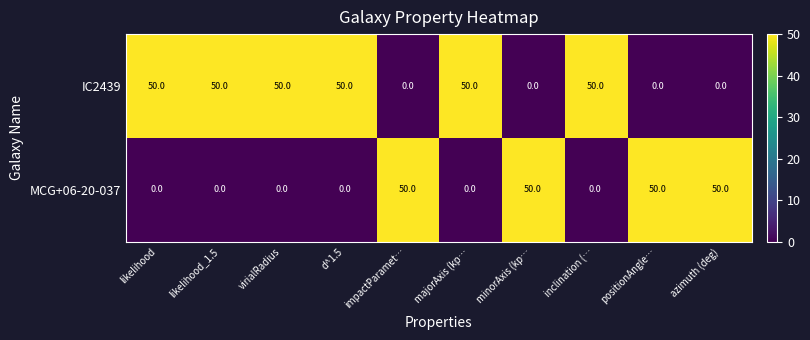

What is the average value of the IC2439 series?

30